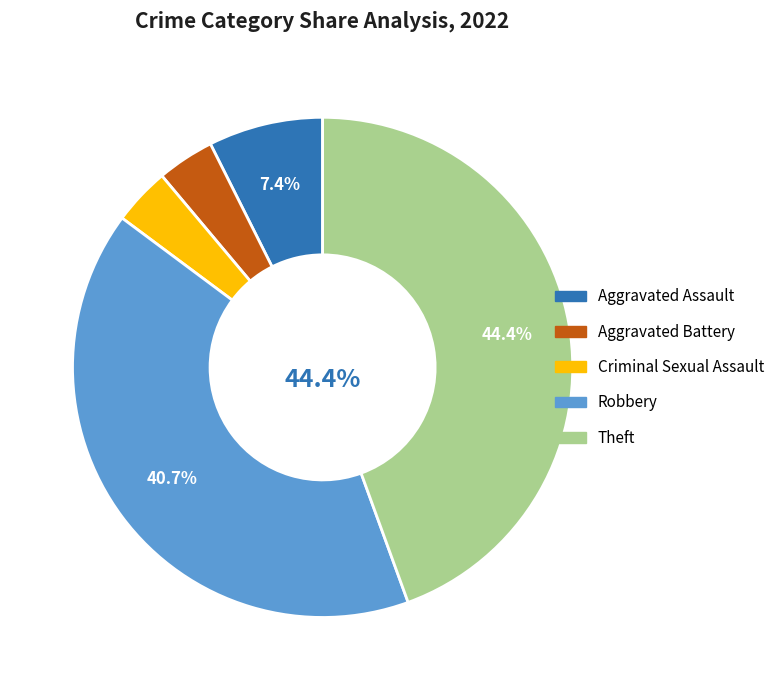

To the nearest percent, what portion does Aggravated Battery represent?

4%